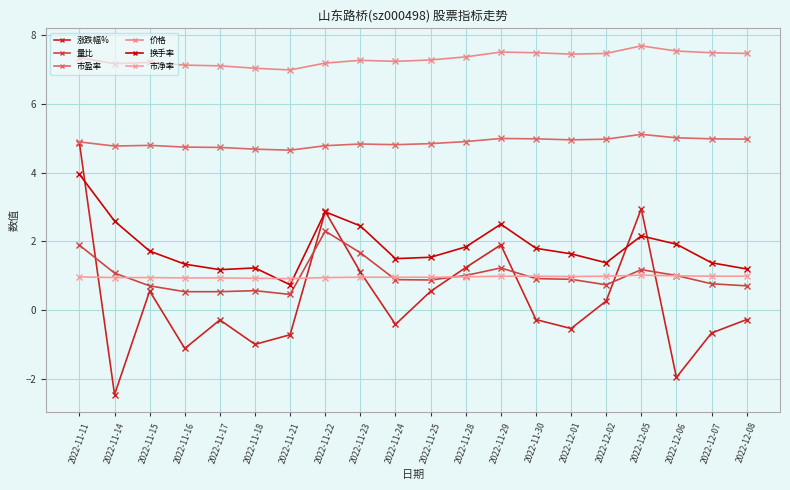

The value of 价格 at 2022-11-16 is 7.1. True or false?

True